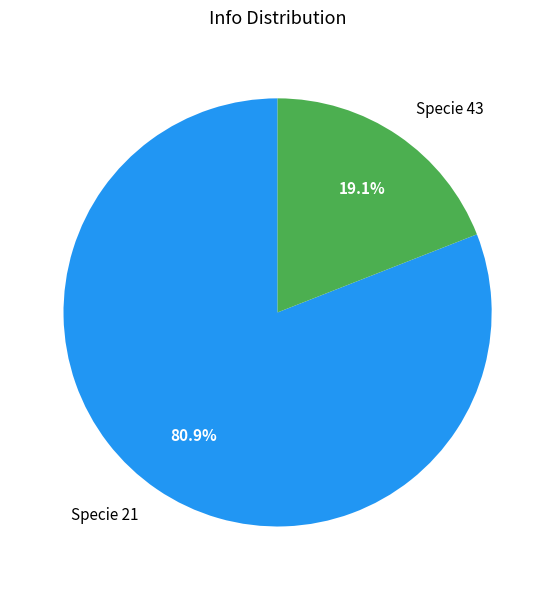

Rank the categories by value from highest to lowest.

Specie 21, Specie 43